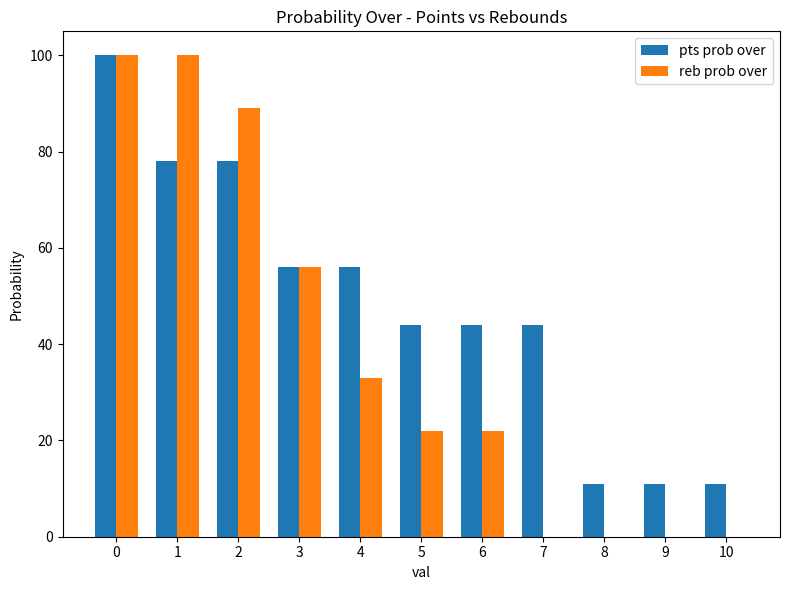

What is the spread (max minus min) of values at 5?

22